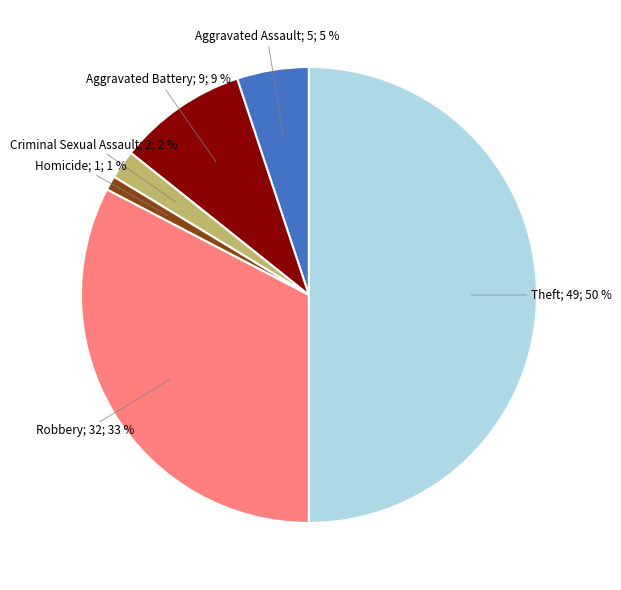

To the nearest percent, what is the average slice percentage?

17%